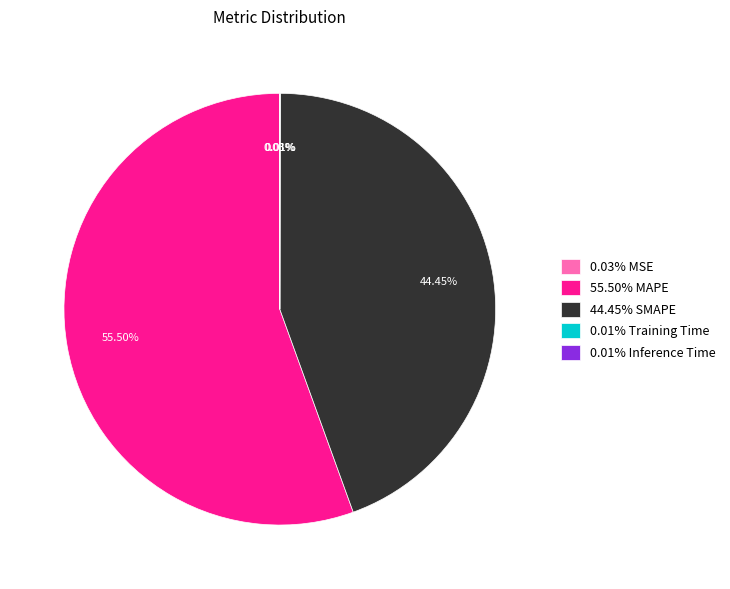

Does 44.45% SMAPE represent more than half of the total?

No